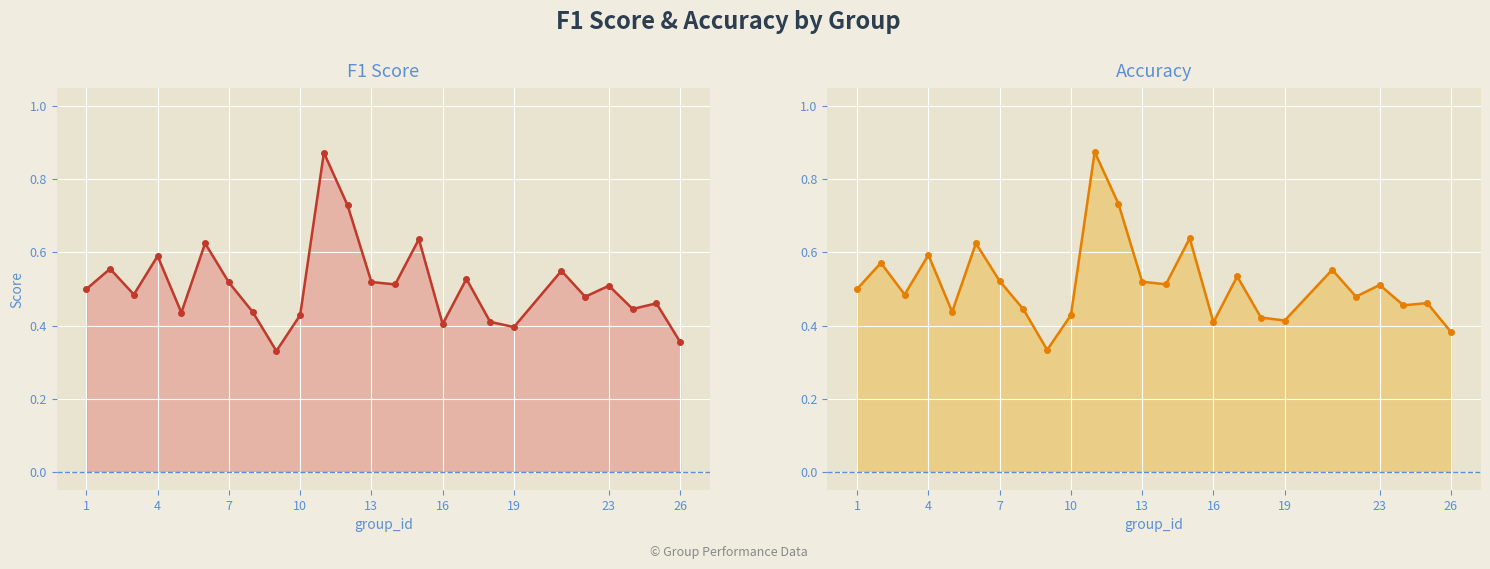

Reading right to left, list all the values displayed in this chart.

f1: 0.4	0.5	0.4	0.5	0.5	0.5	0.4	0.4	0.5	0.4	0.6	0.5	0.5	0.7	0.9	0.4	0.3	0.4	0.5	0.6	0.4	0.6	0.5	0.6	0.5
accuracy: 0.4	0.5	0.5	0.5	0.5	0.6	0.4	0.4	0.5	0.4	0.6	0.5	0.5	0.7	0.9	0.4	0.3	0.4	0.5	0.6	0.4	0.6	0.5	0.6	0.5